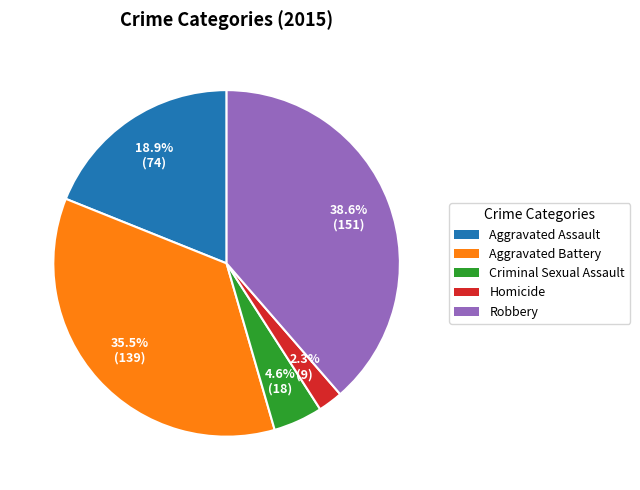

Is there any slice that represents more than half of the pie?

No